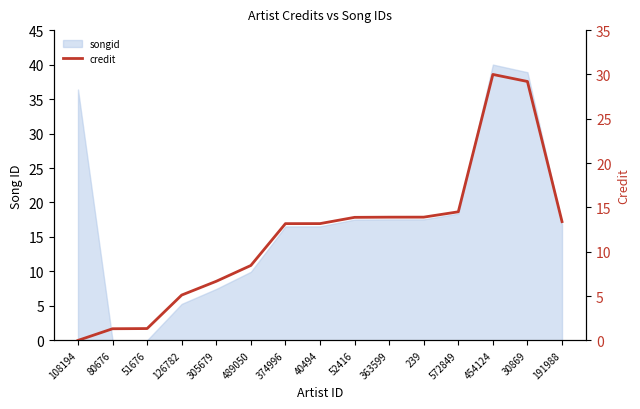

Where does the data first go above 13?

374996